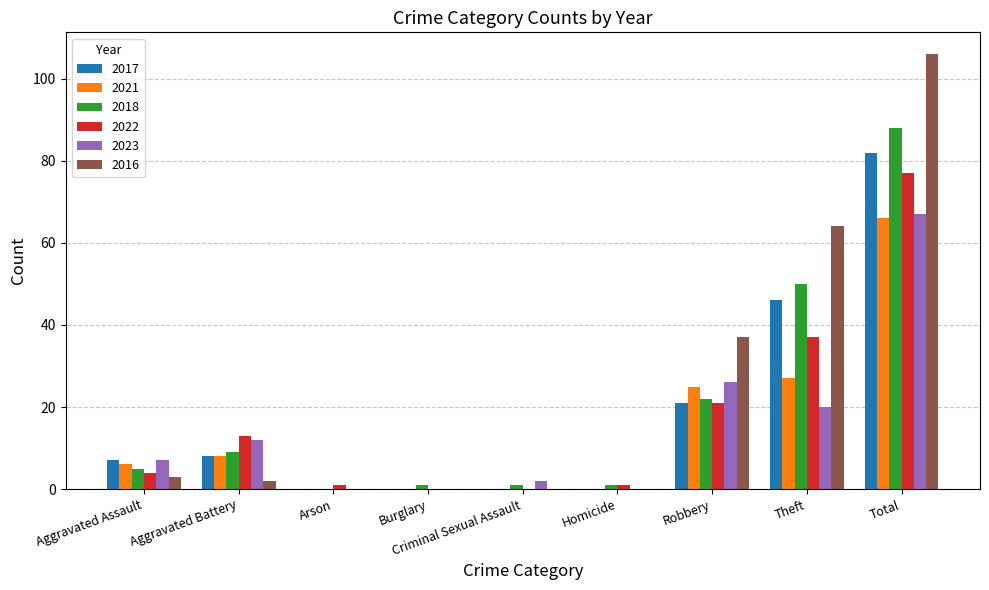

What is the sum of the 2023 values at Theft and Homicide?

20